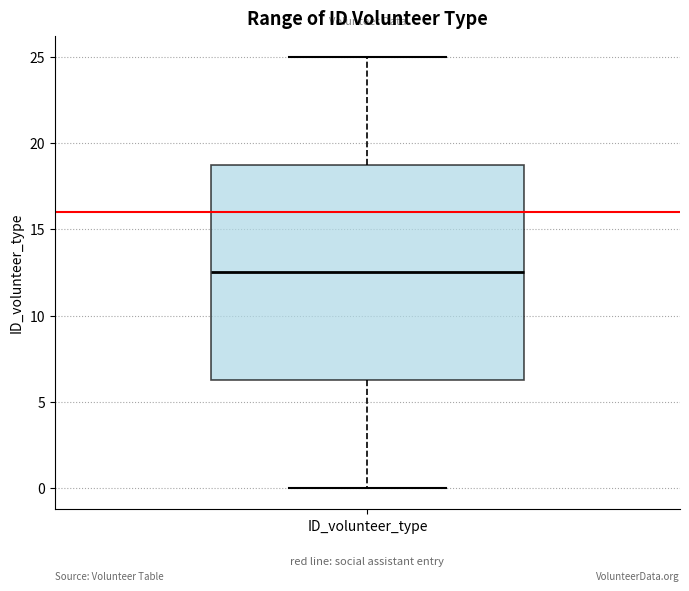

Transcribe this box plot: give where the median line is, the range the box spans, and where the two whiskers end, as read against the y-axis. The values are not printed on the chart, so give them approximately, as read against the axis.

median 12.5, box 6.5 to 19.0, whiskers 0.0 to 25.0